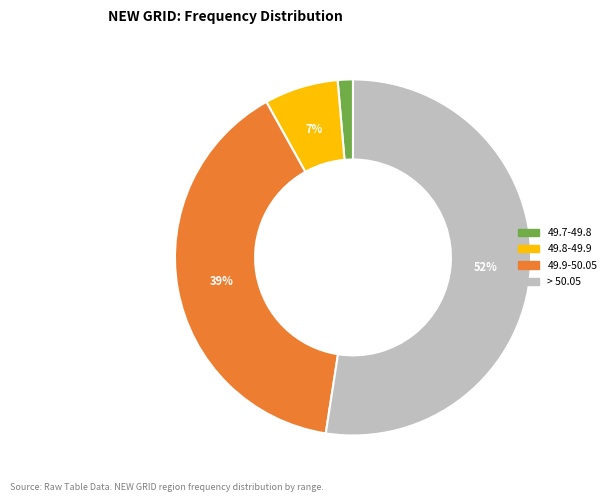

To the nearest percent, what is the average slice percentage?

25%